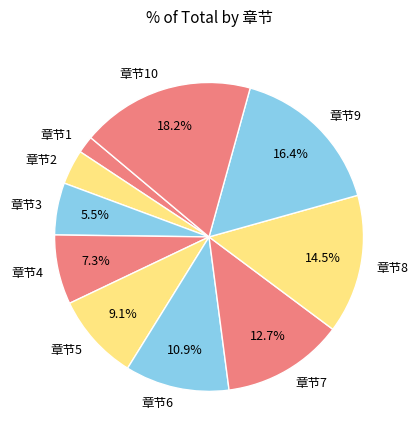

Is 章节8 the majority of the pie?

No